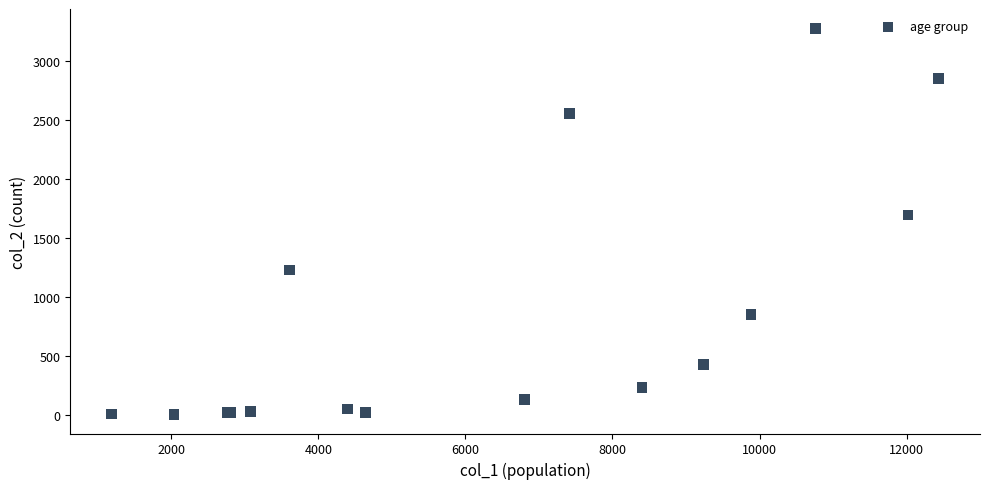

What Y value in the scatter plot is closest to 1638?

1690